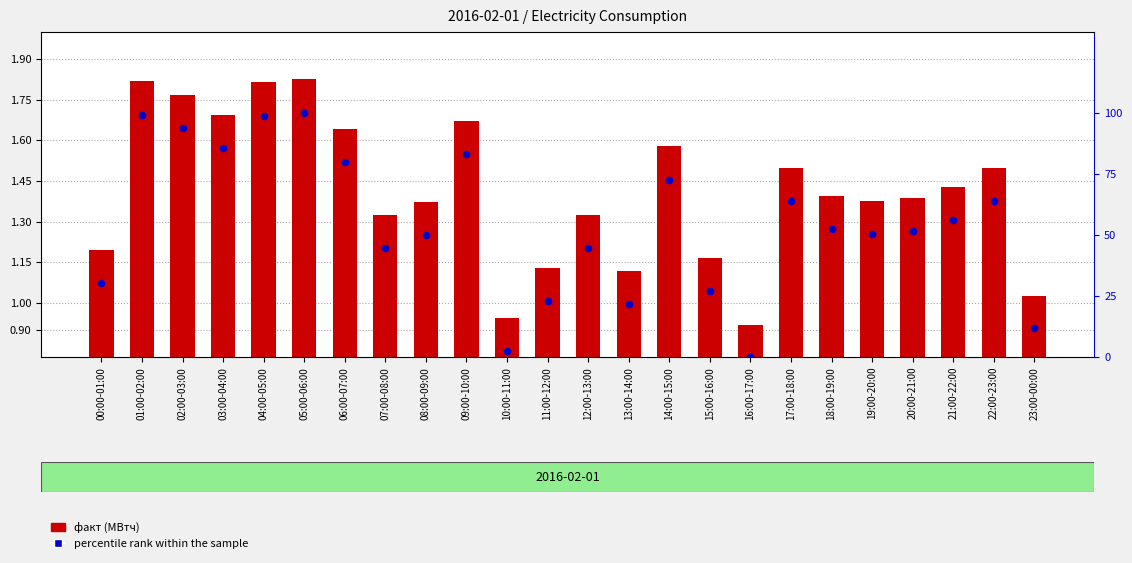

What is the total value across all series at 07:00-08:00?

46.0